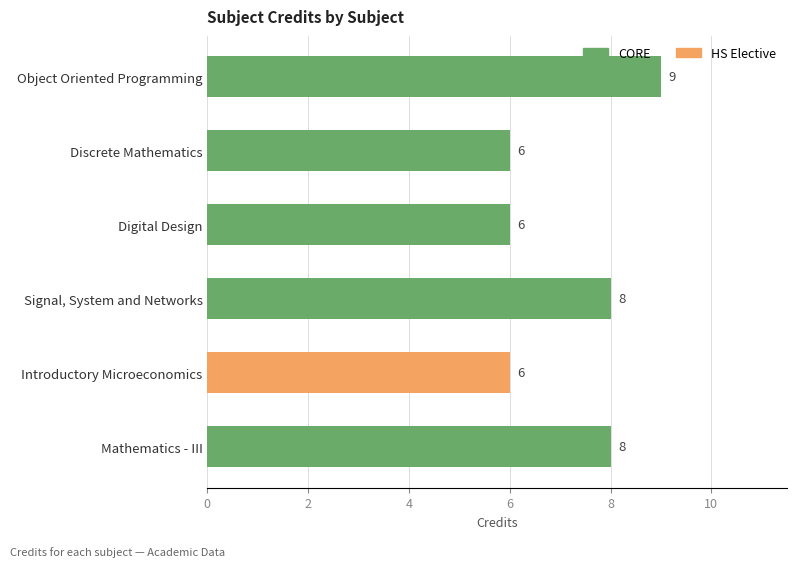

The value at Mathematics - III is 3. True or false?

False